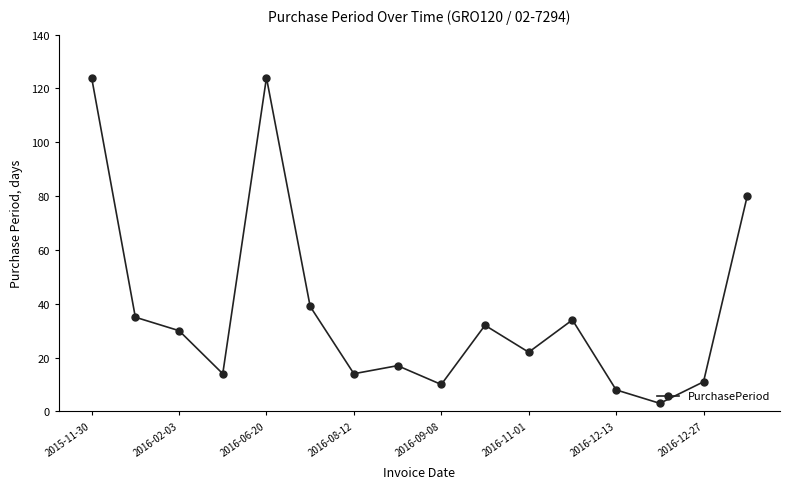

What is the average value?

37